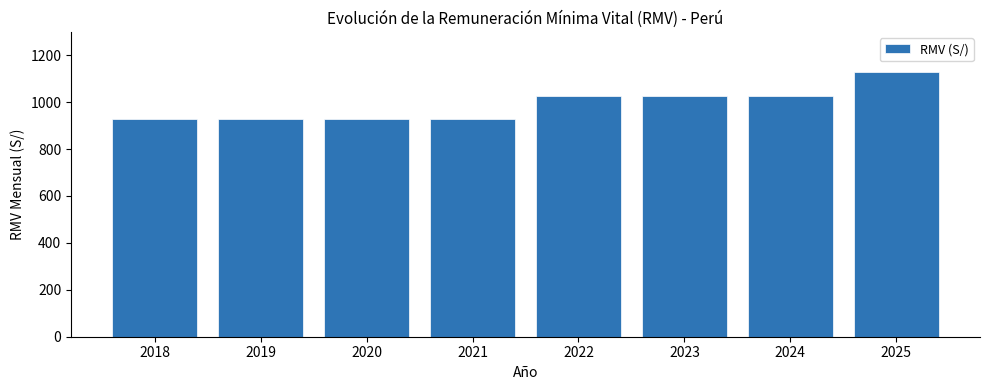

Reading left to right, transcribe all the data shown in this chart.

930	930	930	930	1025	1025	1025	1130